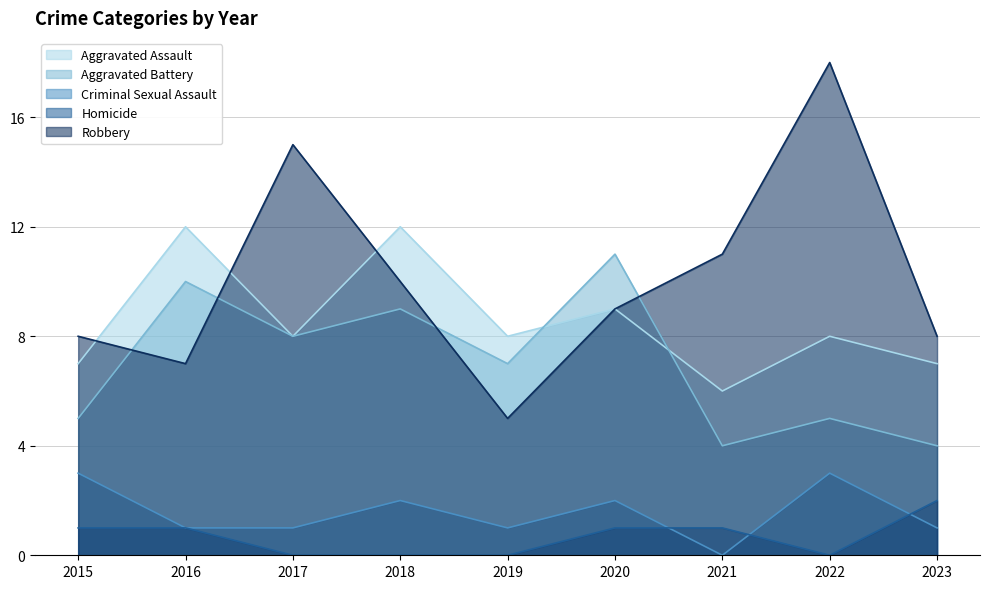

Is the value of Robbery at 2015 greater than the value of Aggravated Assault at 2021?

Yes